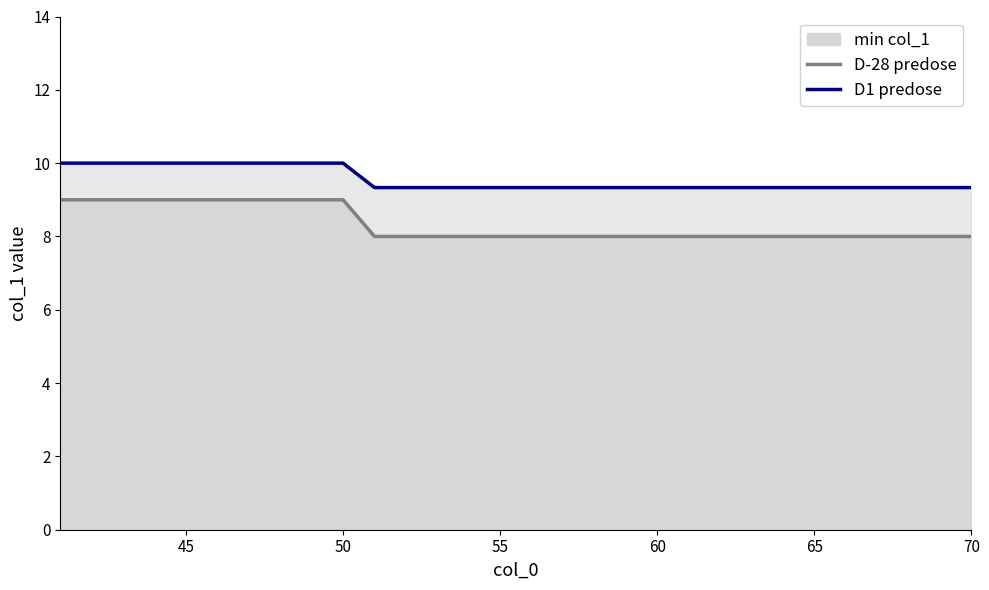

Which series has the largest total across all categories?

D1 predose